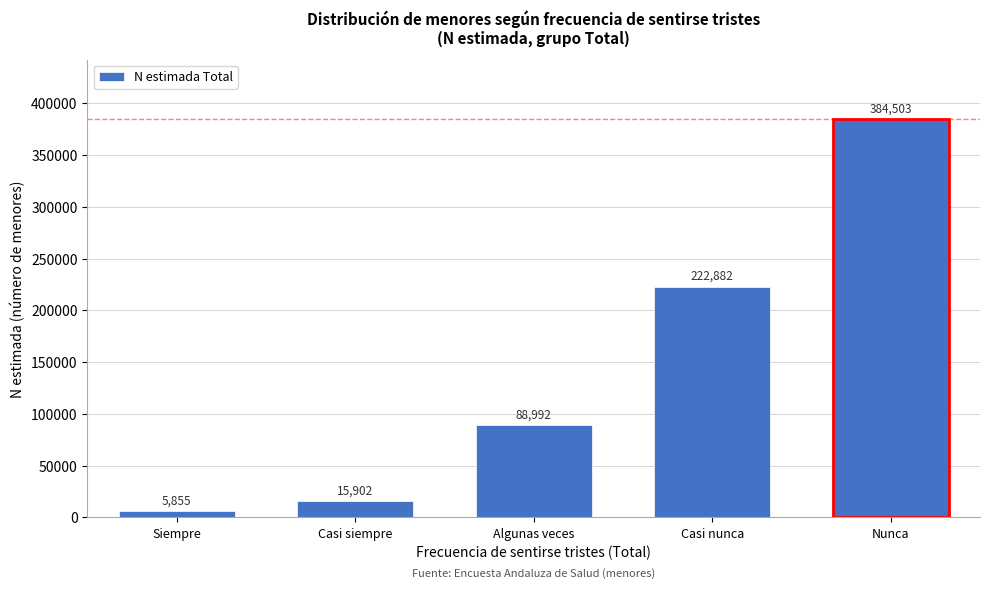

Reading left to right, extract all data points from this chart.

Siempre=5855	Casi siempre=15902	Algunas veces=88992	Casi nunca=222882	Nunca=384503